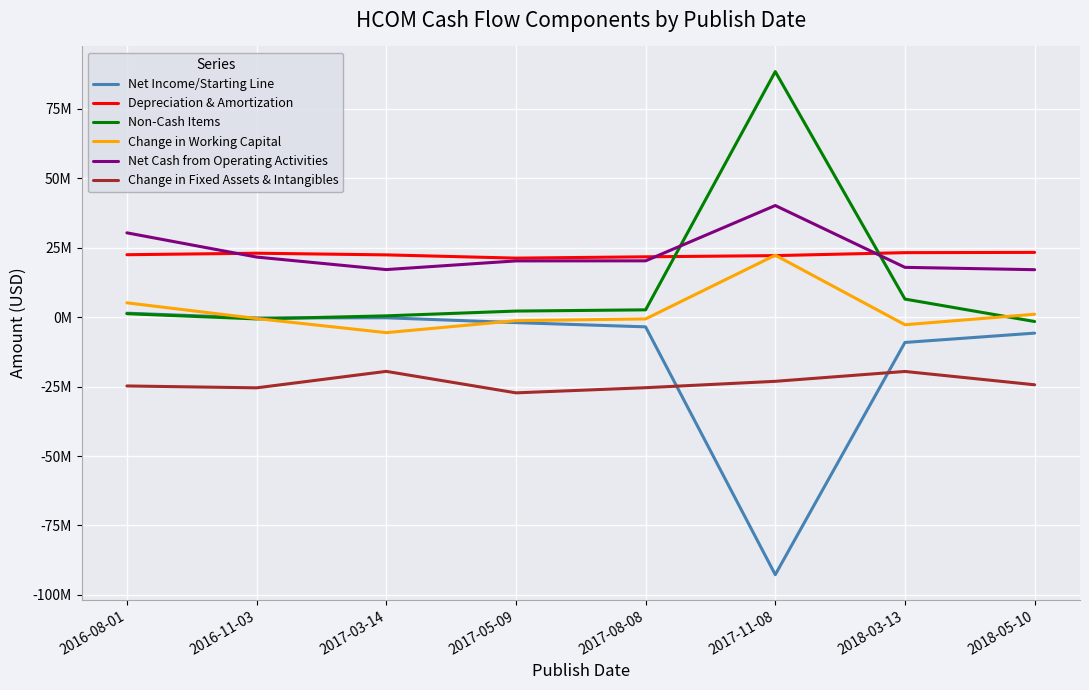

What is the total value across all series at 2017-03-14?

14777000